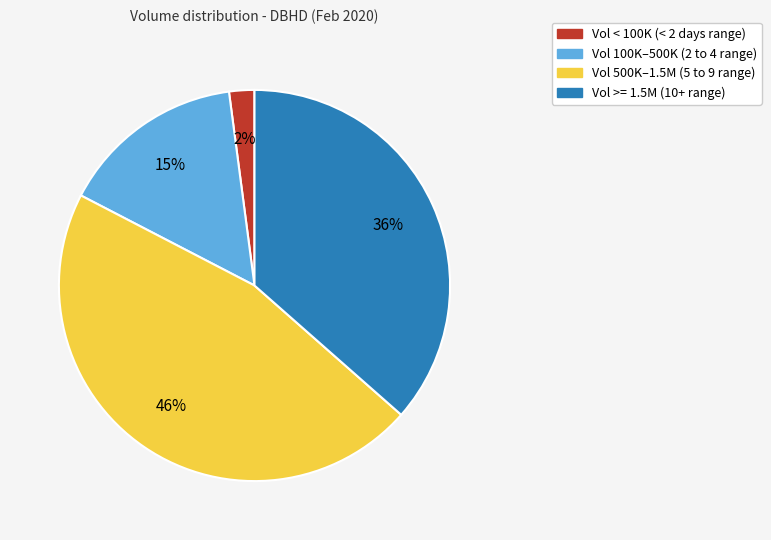

Does any single category account for the majority?

No